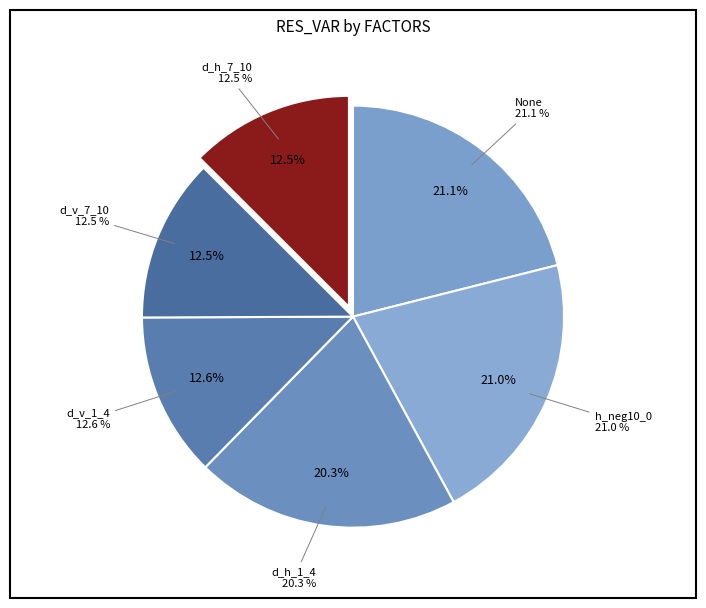

How many segments does this pie chart have?

6